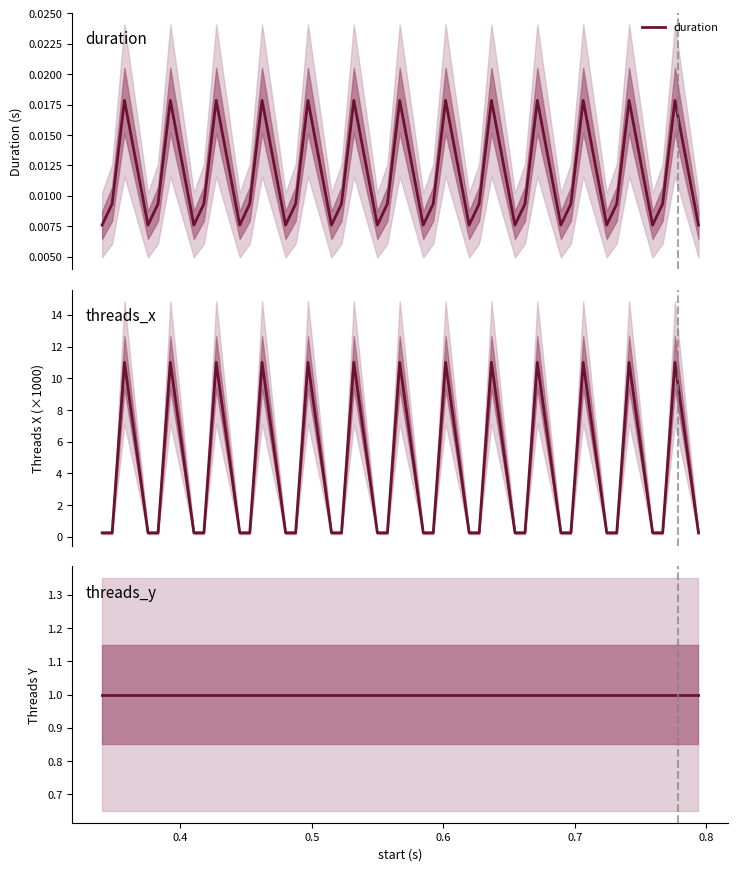

True or false: threads_y and duration cross at least once.

False